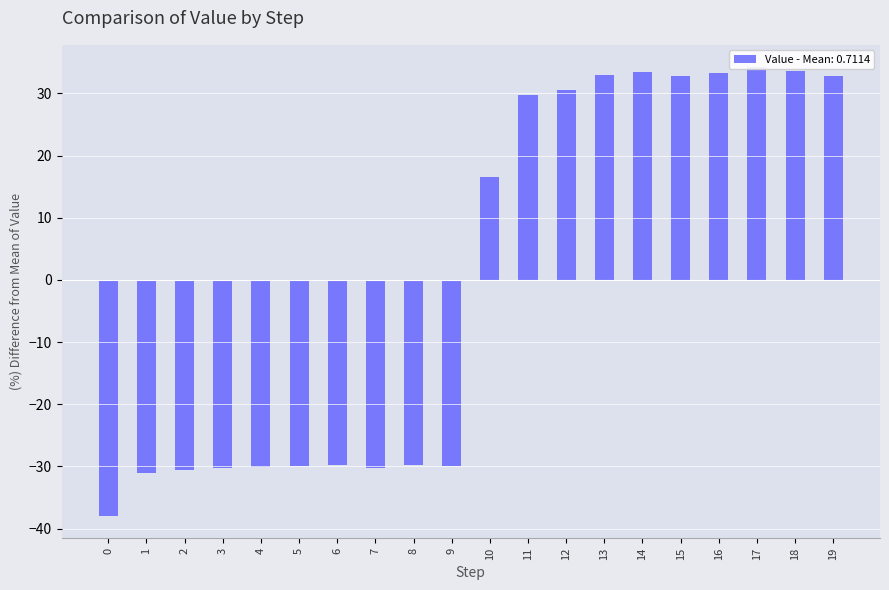

Reading left to right, extract all data points from this chart.

0=-38.0	1=-31.1	2=-30.6	3=-30.3	4=-30.1	5=-30.0	6=-29.8	7=-30.2	8=-29.8	9=-30.0	10=16.6	11=29.7	12=30.5	13=33.0	14=33.4	15=32.9	16=33.2	17=34.2	18=33.6	19=32.8